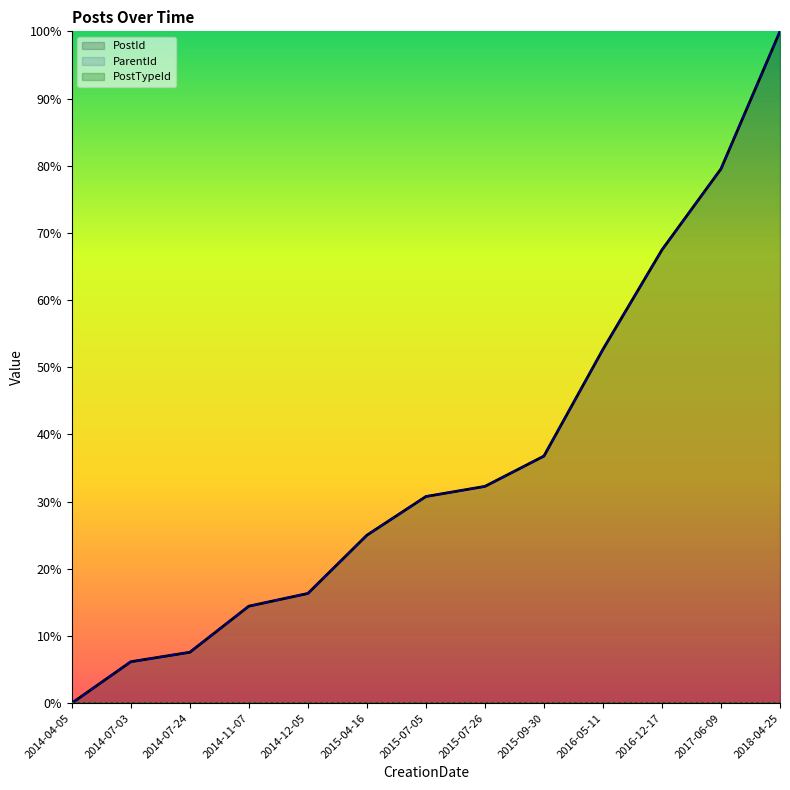

What is the total value across all series at 2017-06-09?

159.1